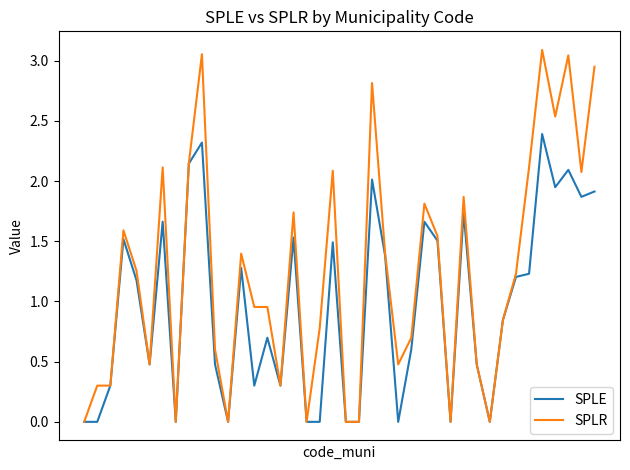

Rank the series by their maximum value, from lowest to highest.

SPLE, SPLR